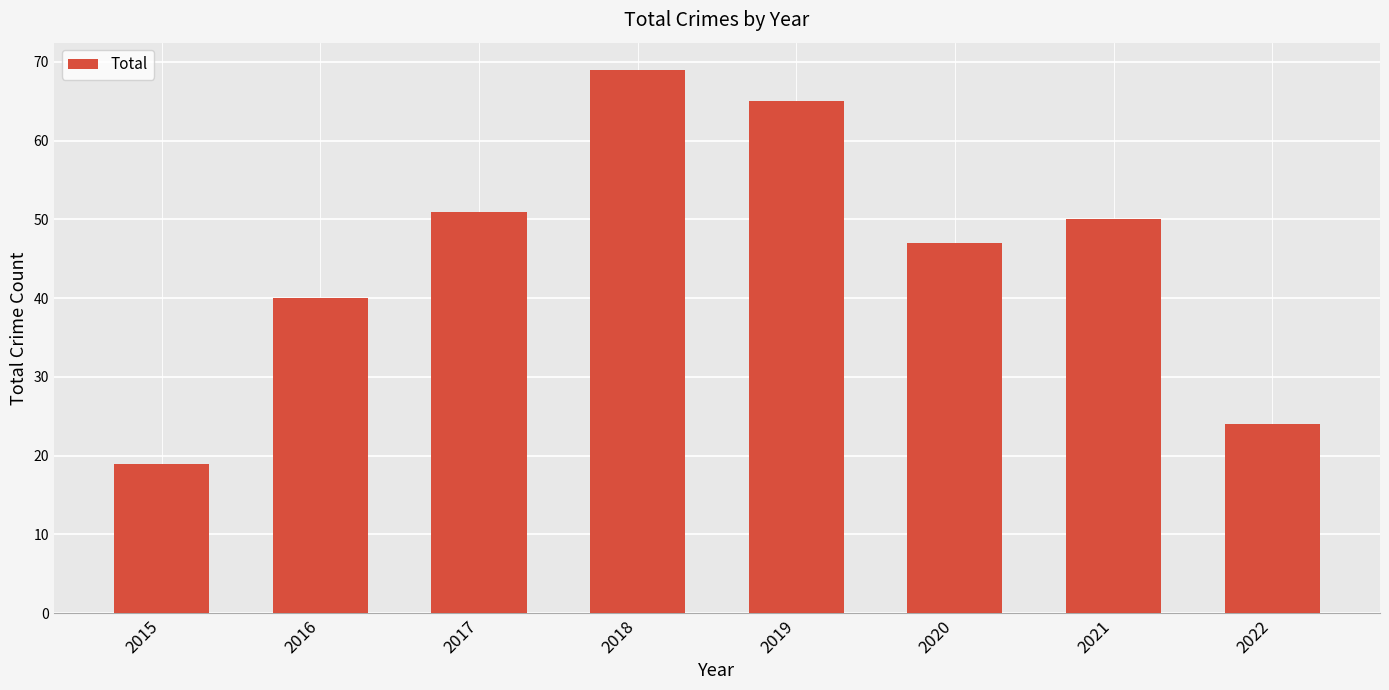

Approximately how many times larger is the value at 2016 compared to 2018?

0.6